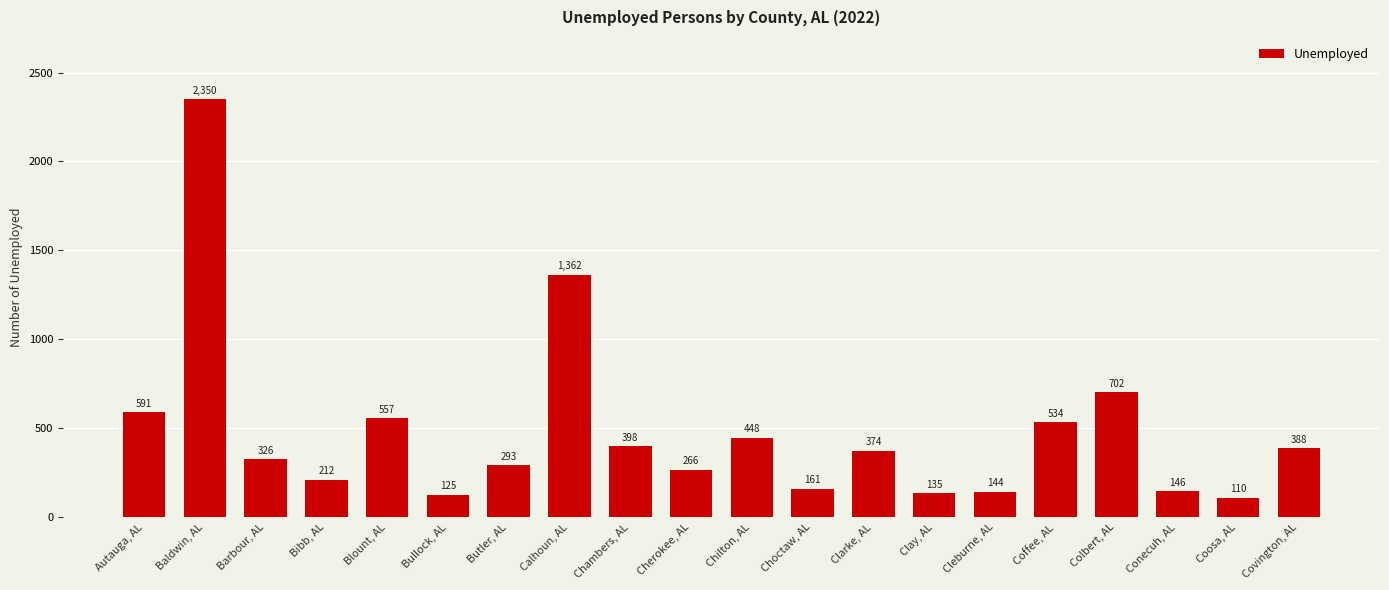

The chart shows a value of 989 at Autauga, AL. True or false?

False